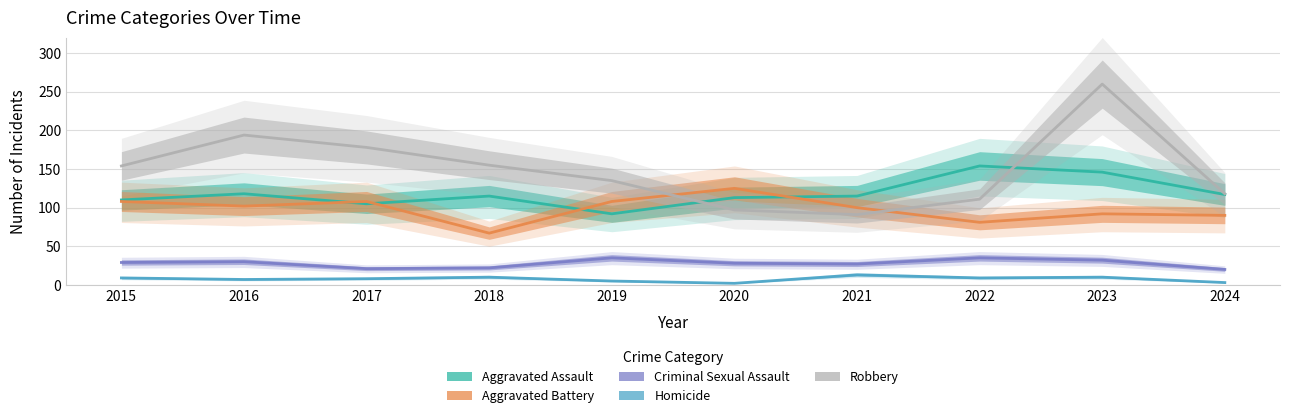

Between 2020 and 2021, which series saw the biggest shift?

Aggravated Battery